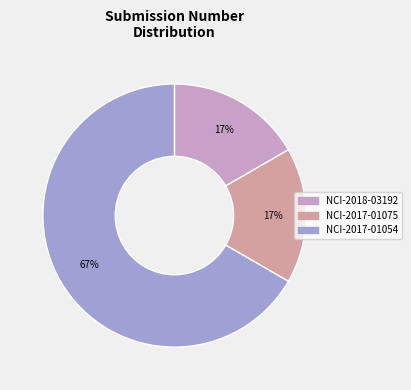

Is it true that NCI-2017-01075 is 17% of the pie?

True